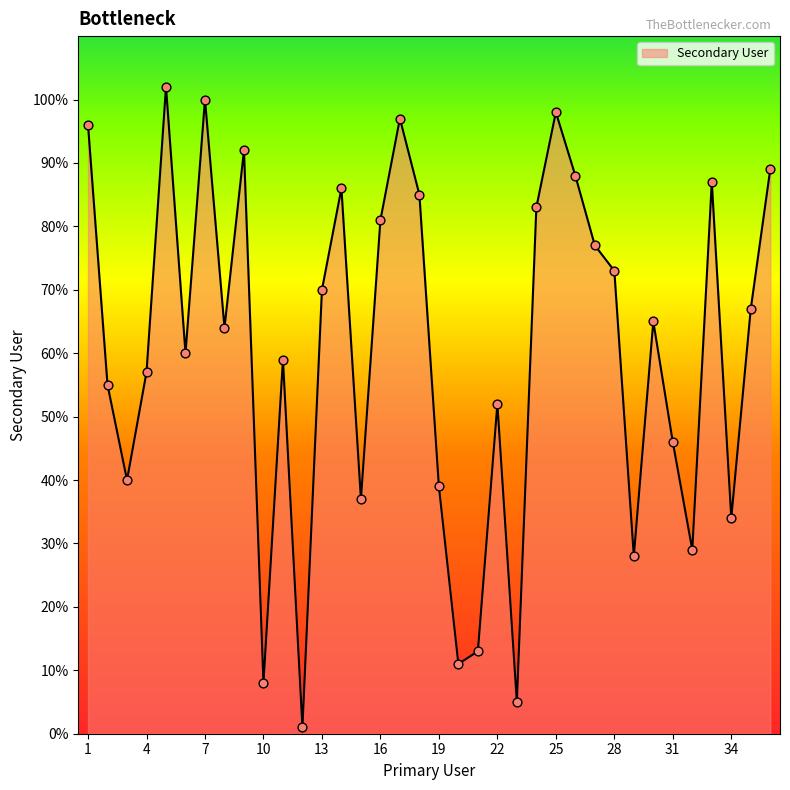

What is the difference between the maximum and minimum values?

101